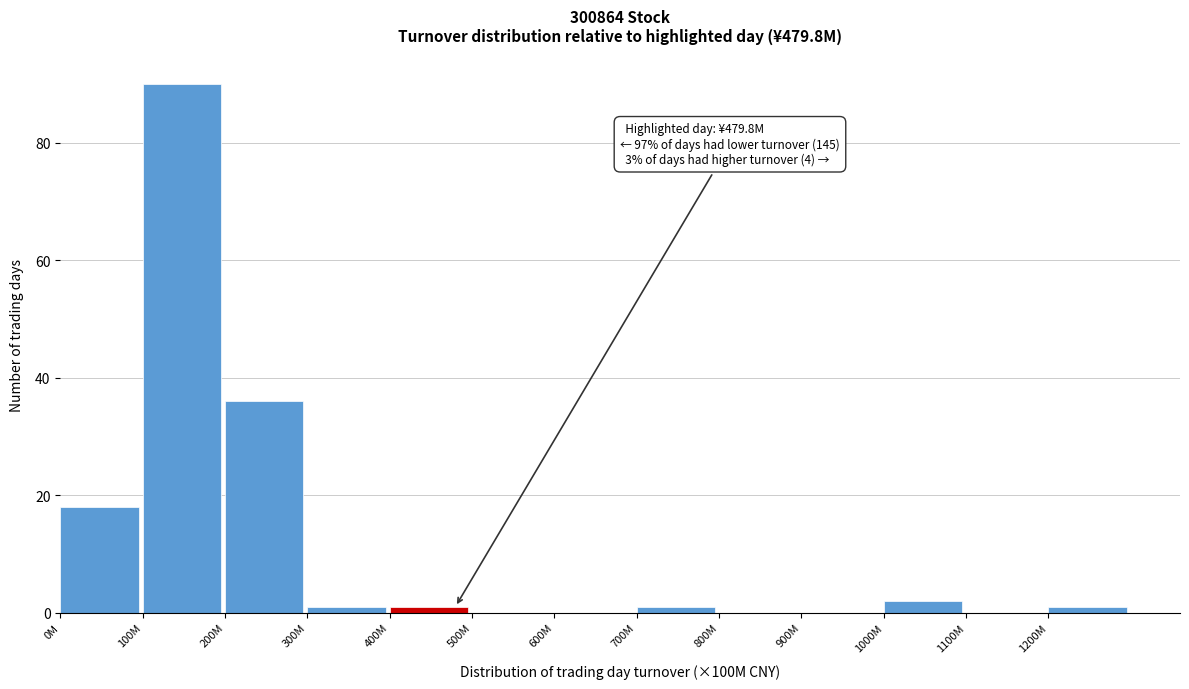

Reading right to left, transcribe all the data shown in this chart.

1200M=1	1100M=0	1000M=2	900M=0	800M=0	700M=1	600M=0	500M=0	400M=1	300M=1	200M=36	100M=90	0M=18